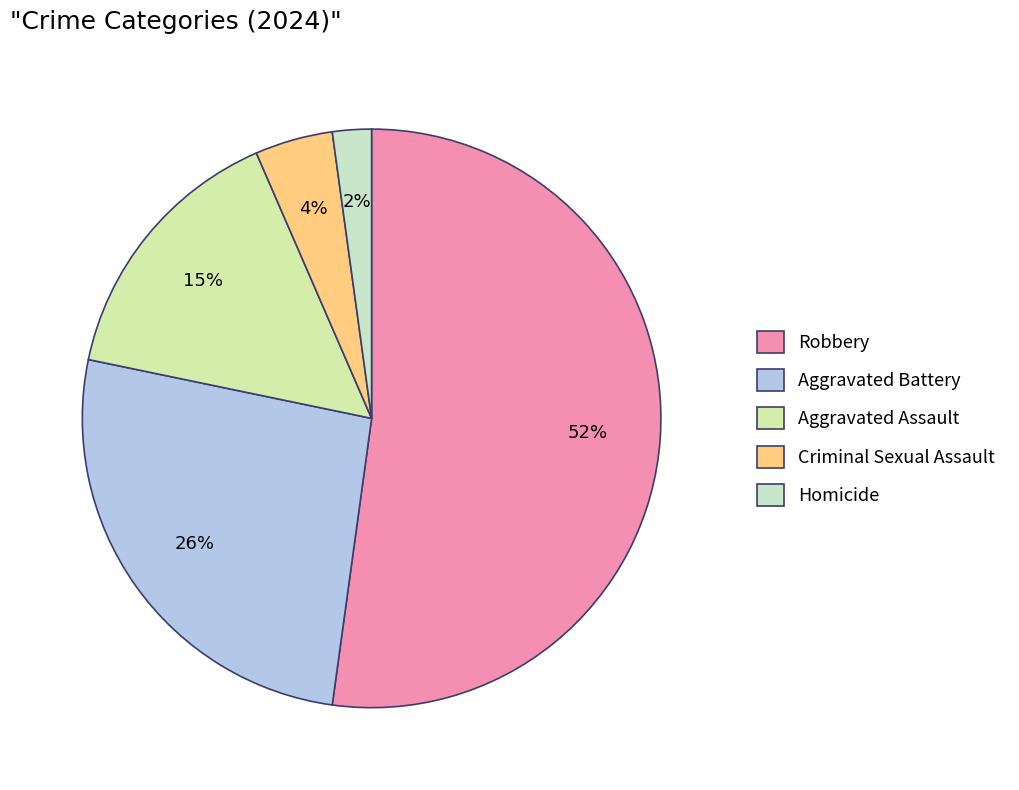

To the nearest percent, what portion does Homicide represent?

2%